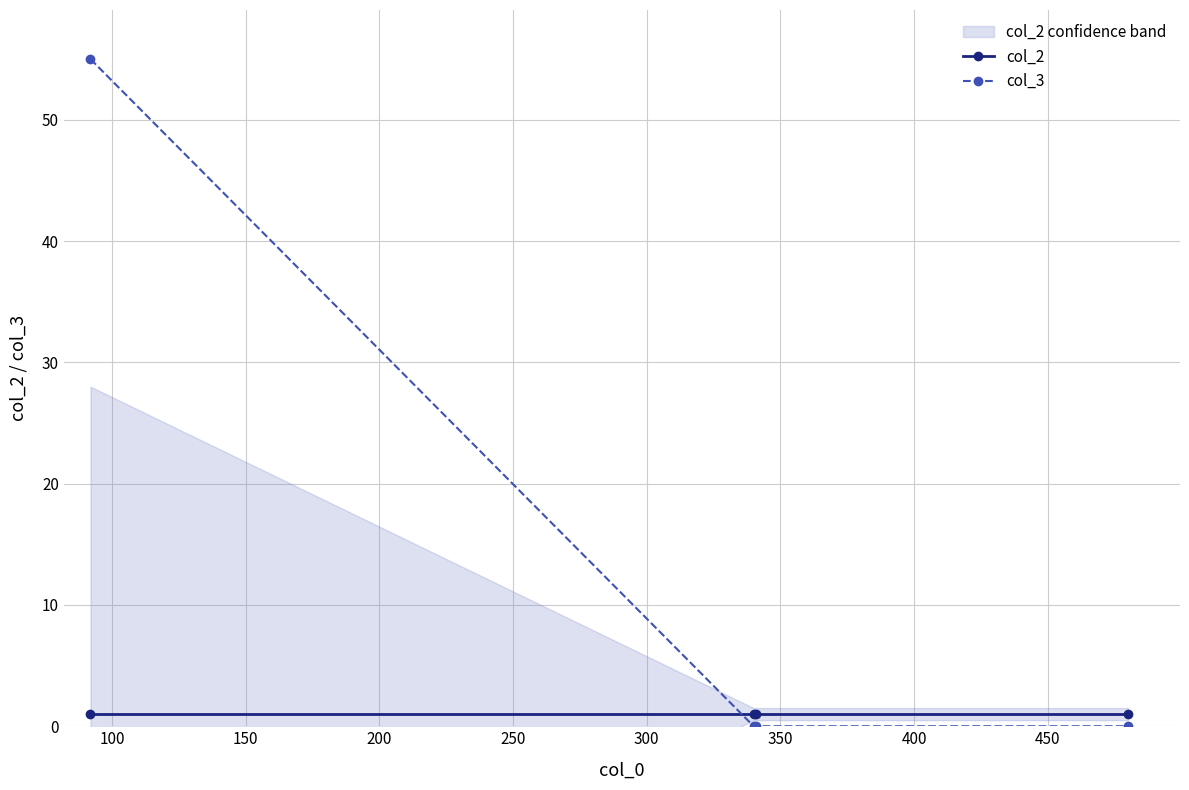

True or false: col_3 has more than 2 interior local peaks.

False